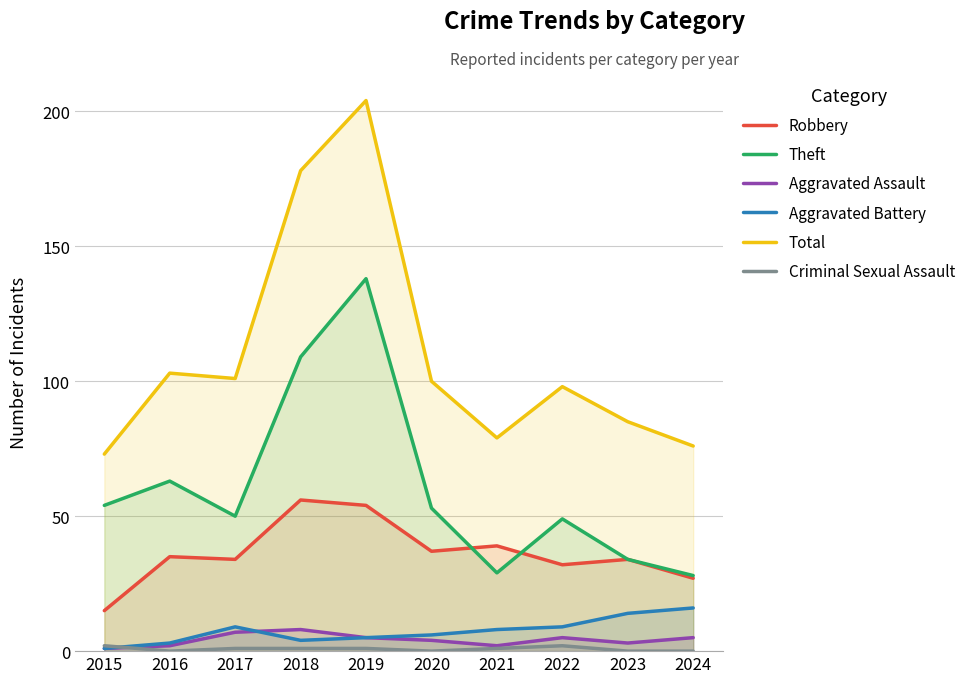

Rank the categories by Criminal Sexual Assault value from highest to lowest.

2015, 2022, 2017, 2018, 2019, 2021, 2016, 2020, 2023, 2024